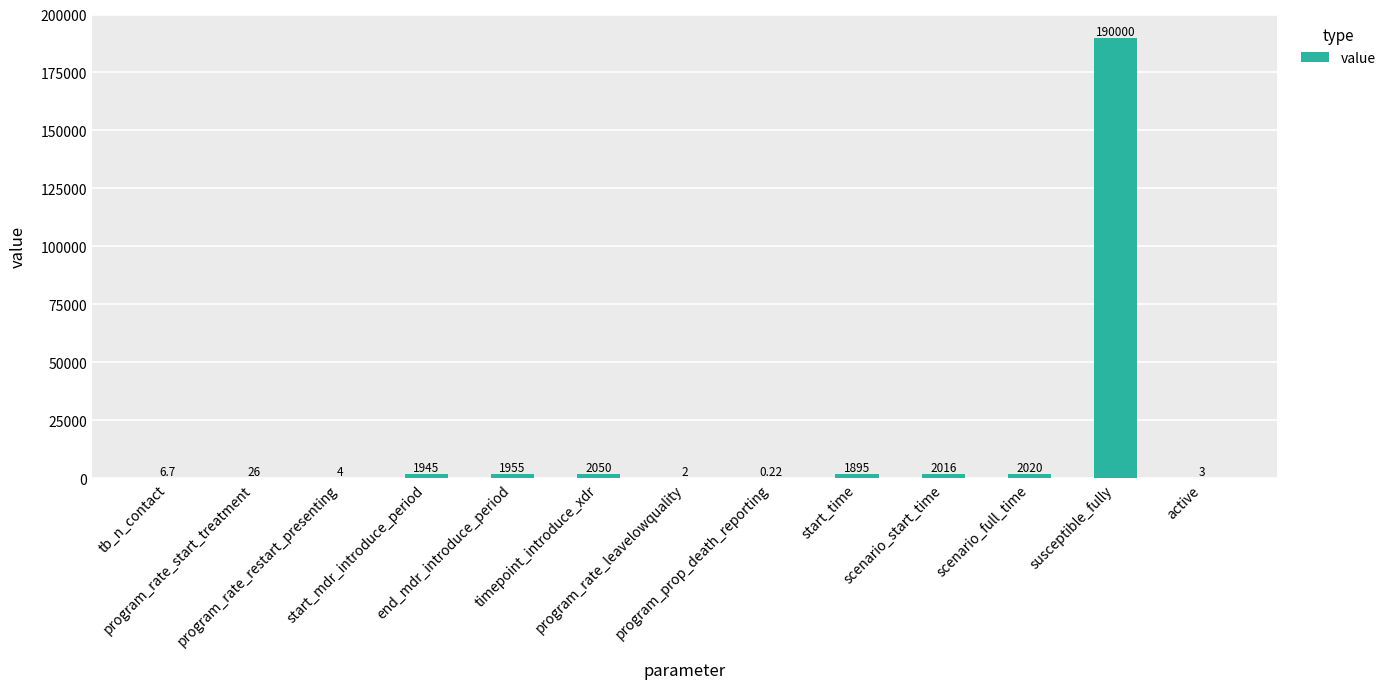

How many series are shown in this chart?

1